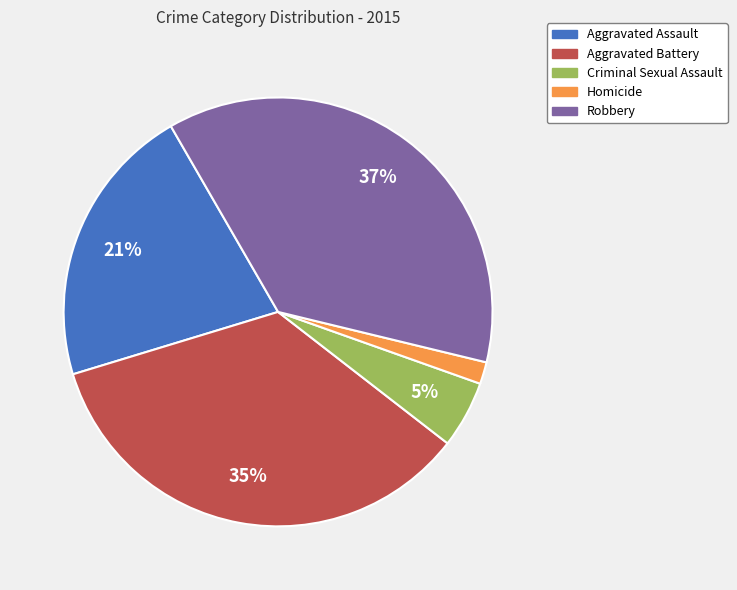

Rank the categories by value from lowest to highest.

Homicide, Criminal Sexual Assault, Aggravated Assault, Aggravated Battery, Robbery